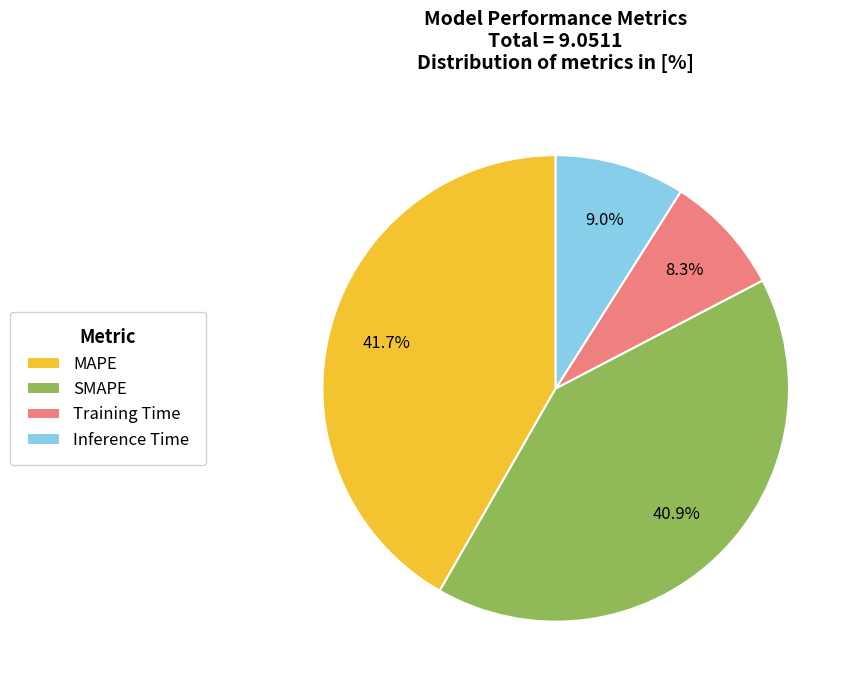

Combined, what portion of the pie is Inference Time and Training Time?

17.3%